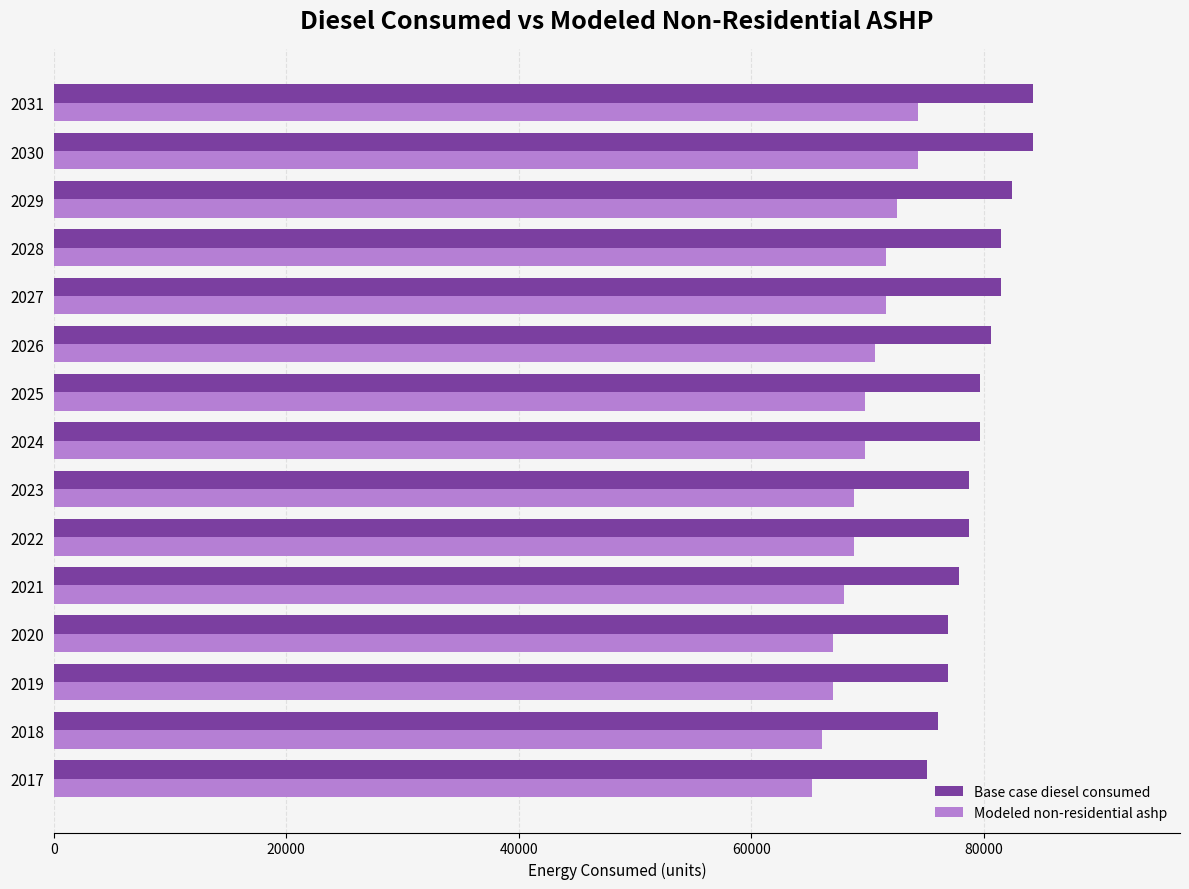

At 2021, list the series in order from smallest to largest.

Modeled non-residential ashp, Base case diesel consumed